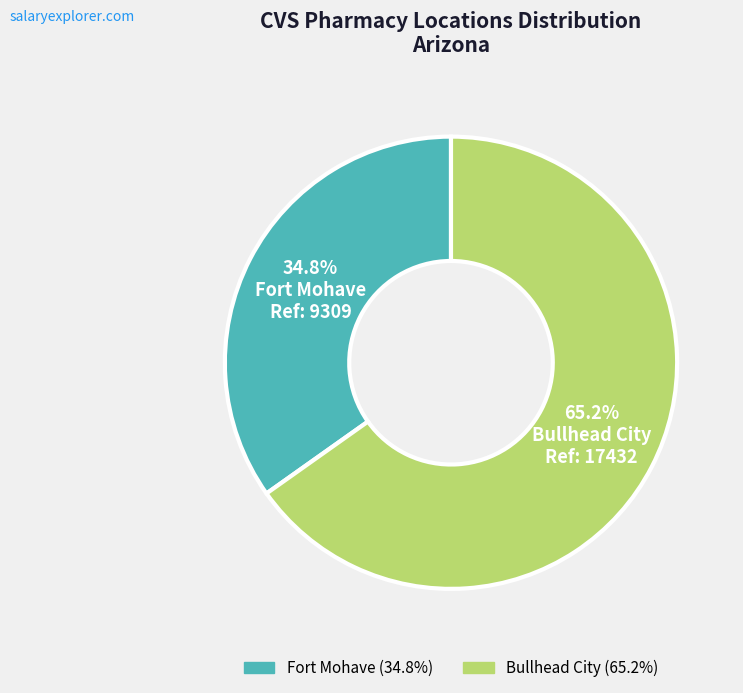

Which slice is the largest?

Bullhead City